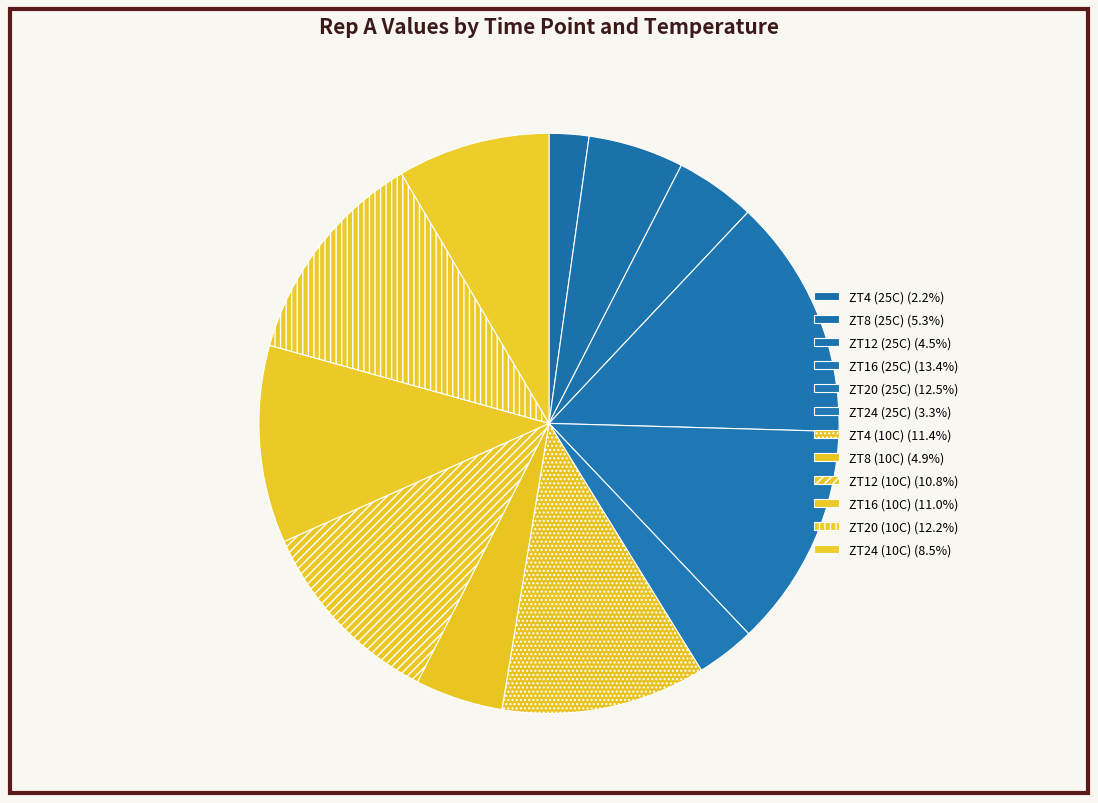

What percentage is the ZT20 (25C) slice, to the nearest percent?

12%